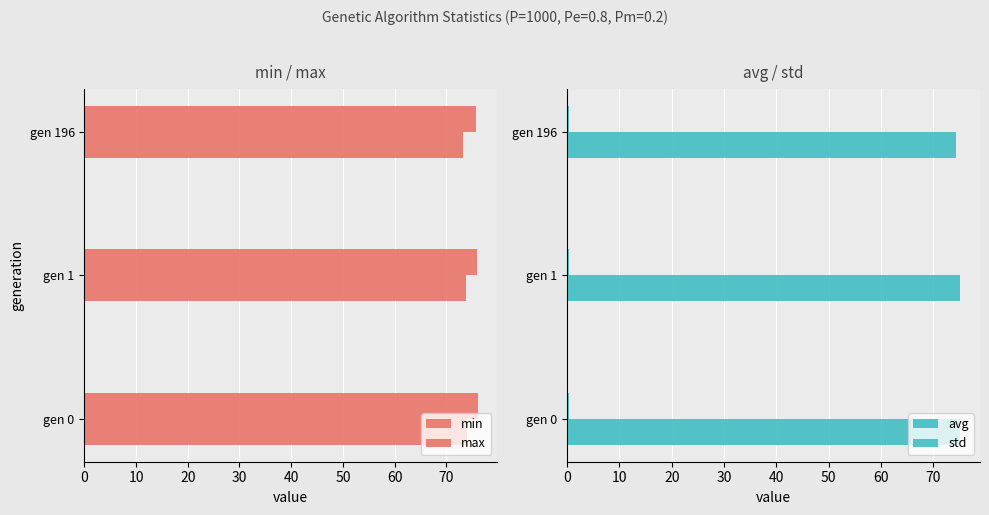

At gen 0, list the series in order from largest to smallest.

max, avg, min, std